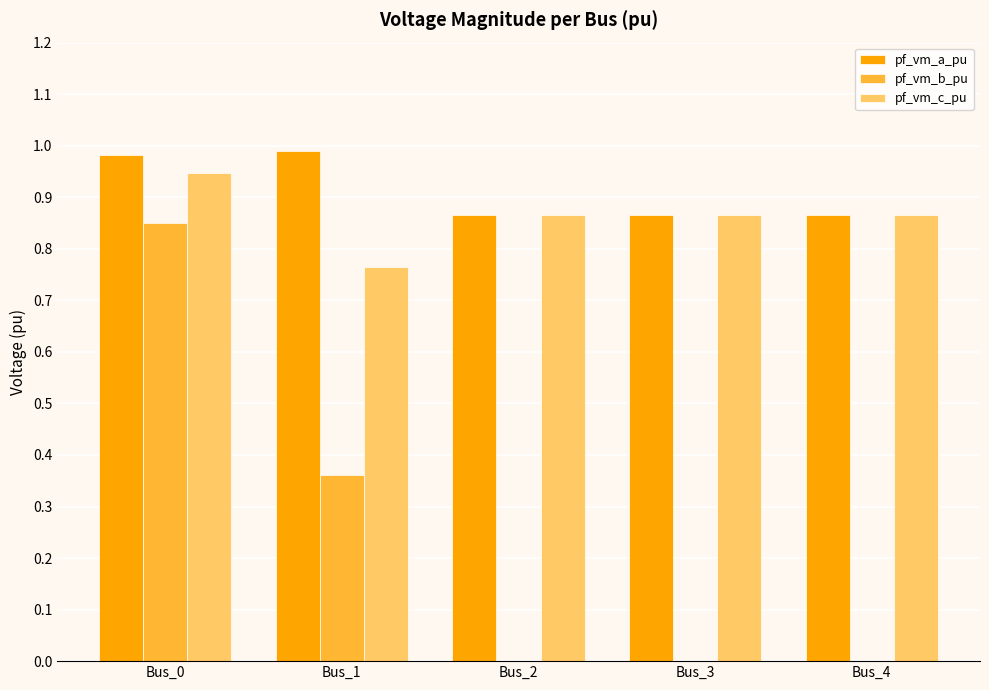

What is the total value across all series at Bus_4?

1.7